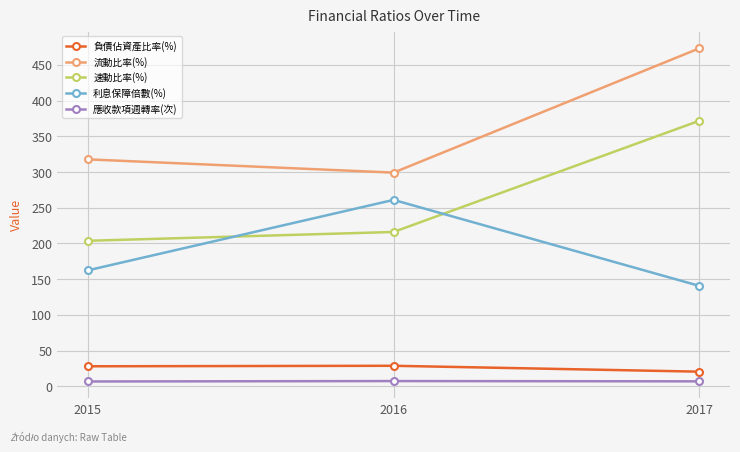

What is the lowest value of the 流動比率(%) series?

299.2